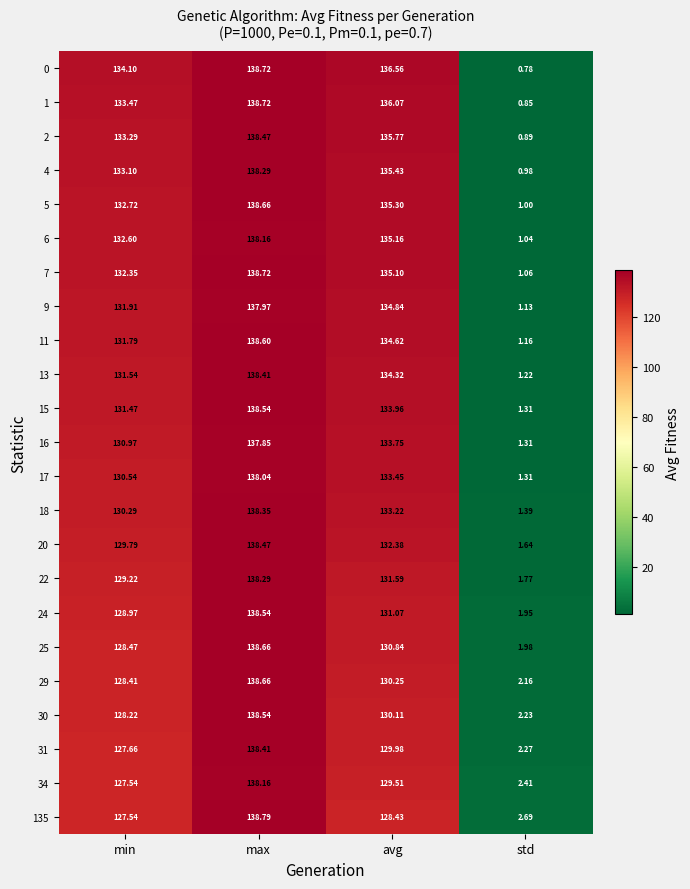

Where does the 5 series first go above 135?

max